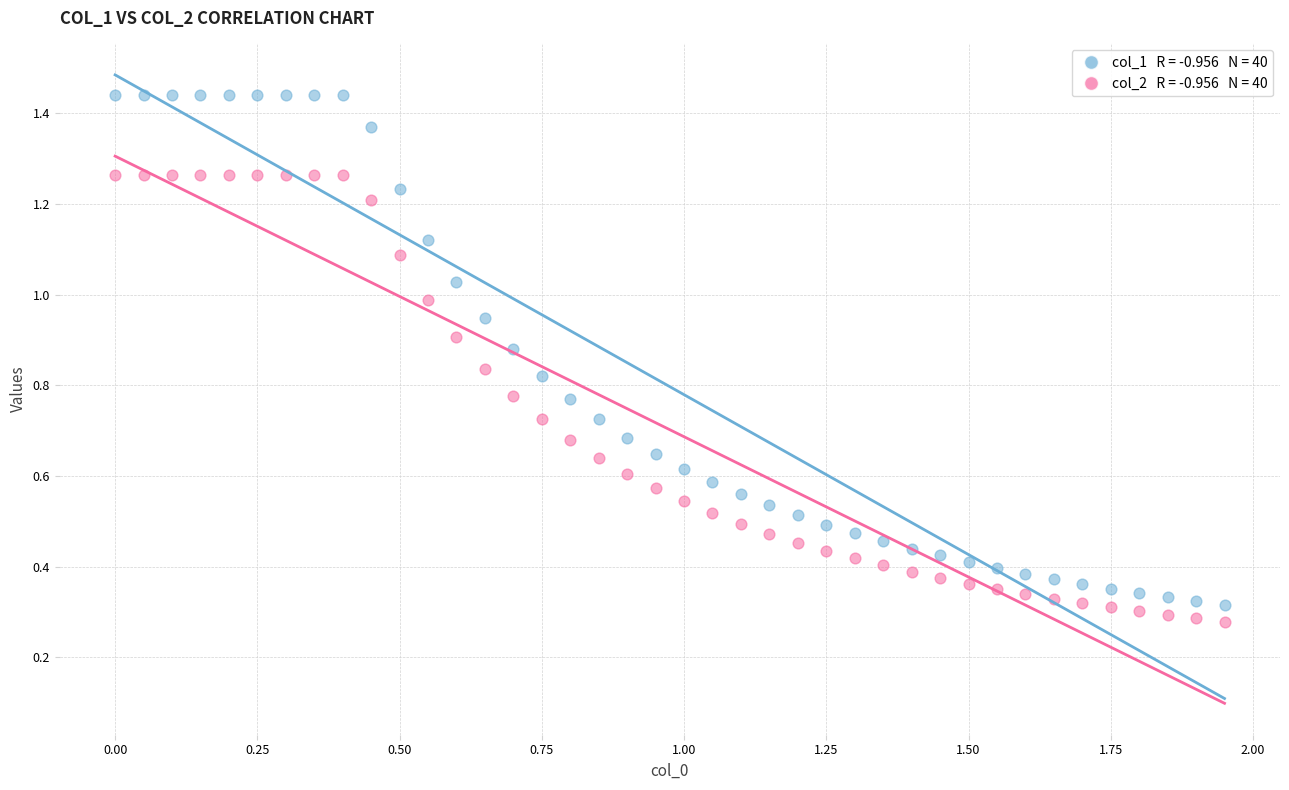

Across all data points, what is the range of X values (max minus min)?

1.9